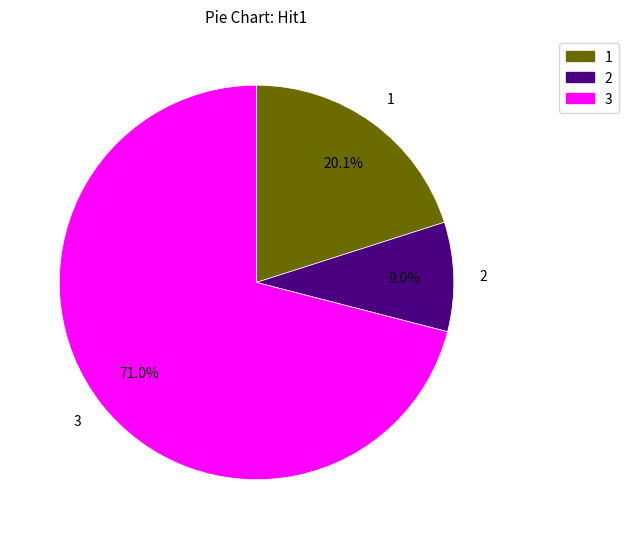

Is there any slice that represents more than half of the pie?

Yes